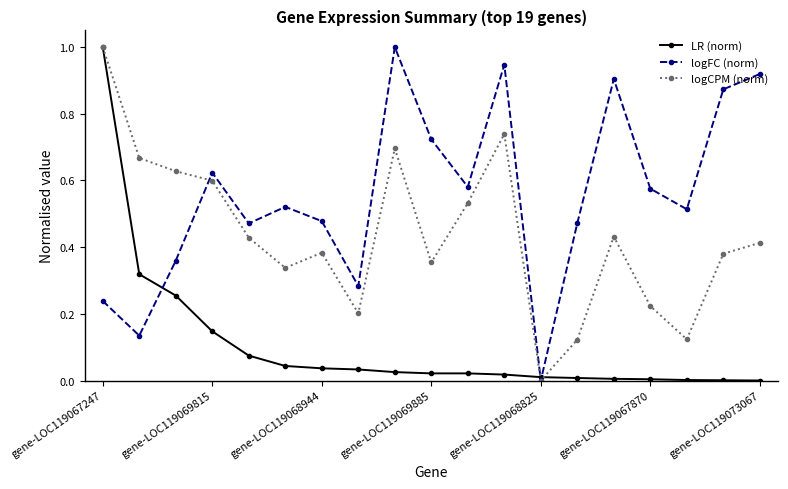

In logFC (norm), how many points are lower than both neighbors (excluding endpoints)?

6